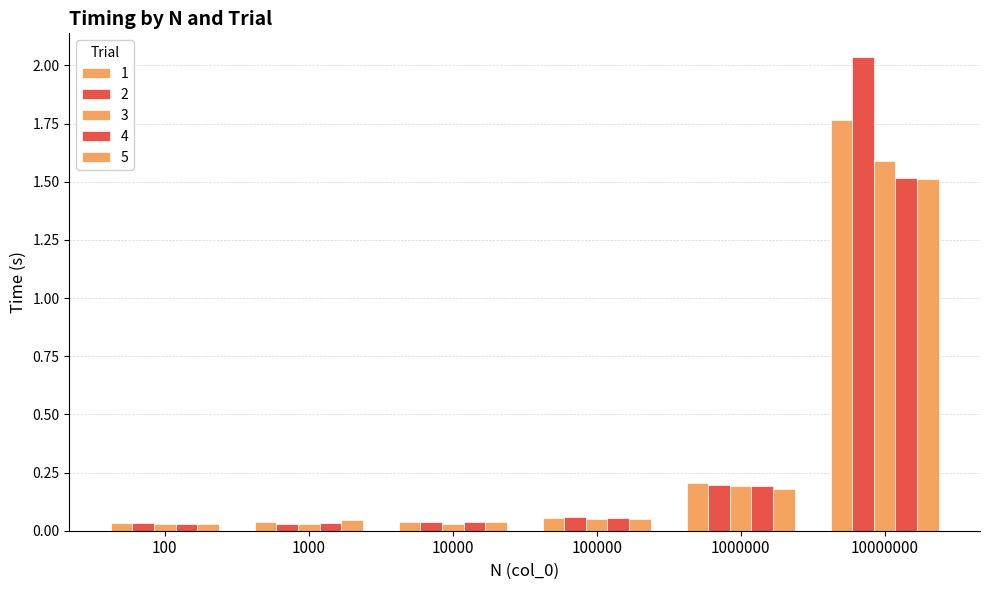

How many data points does each series have?

6